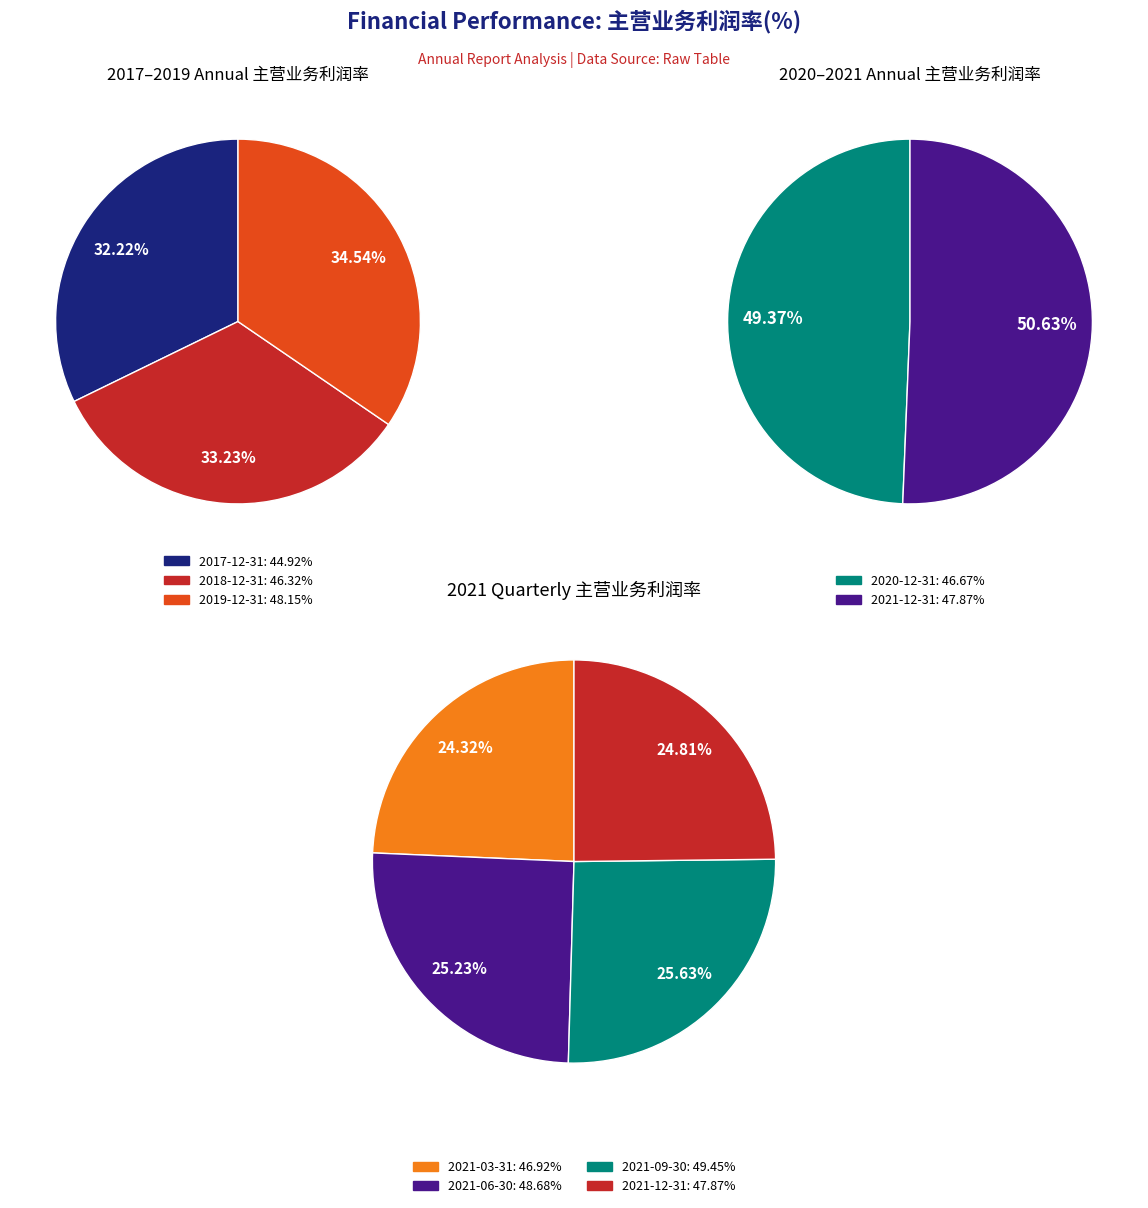

Does 2017-12-31 represent more than half of the total?

No